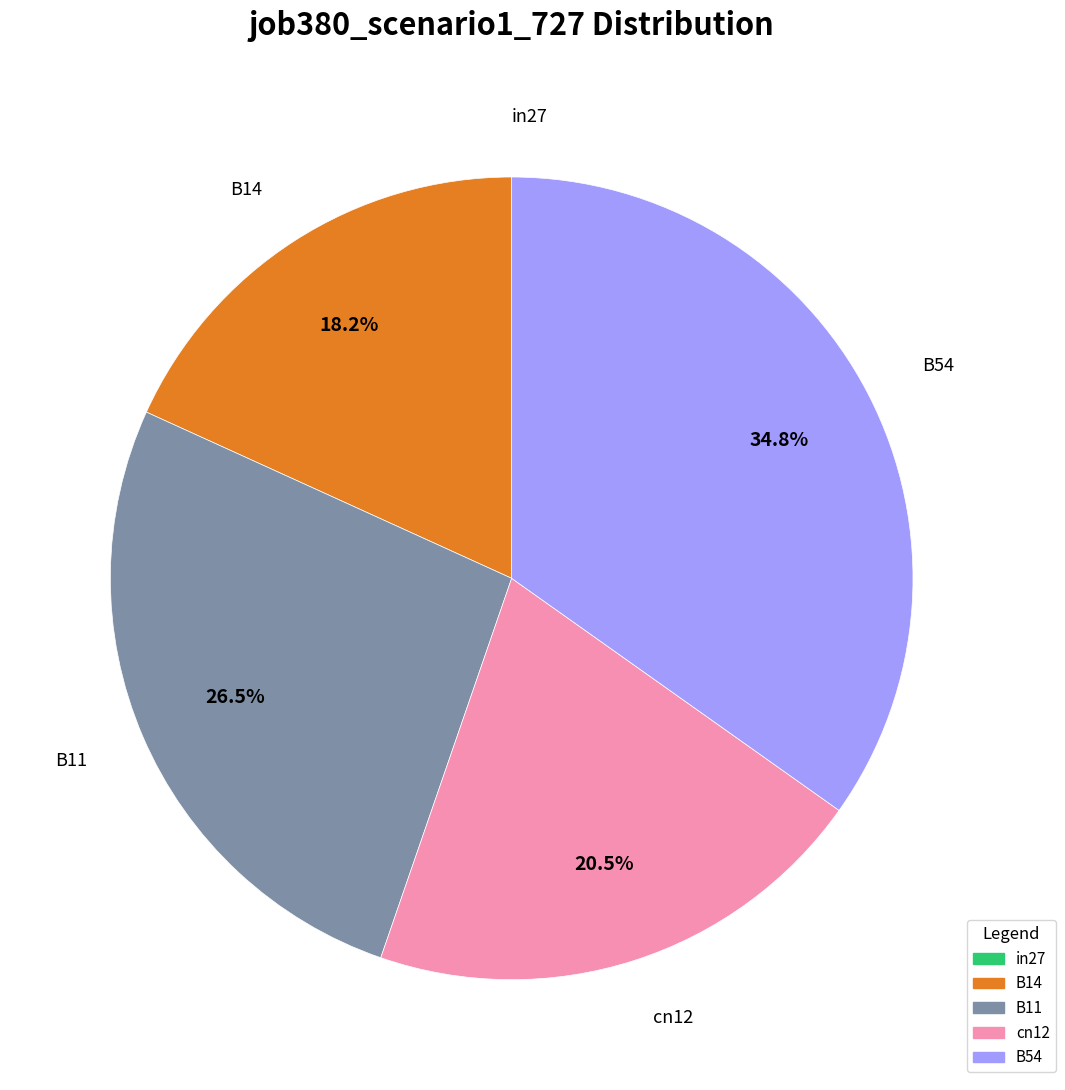

Is there any slice that represents more than half of the pie?

No